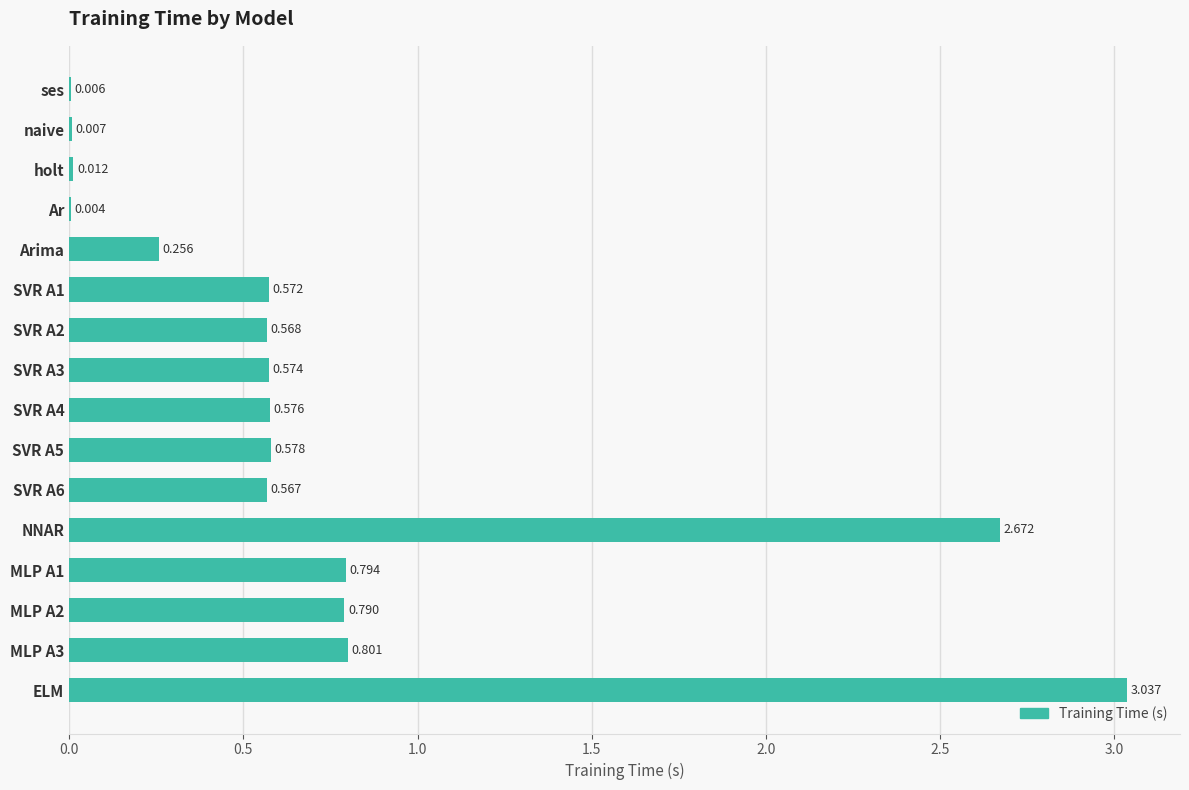

Which category has the highest value across all series?

ELM